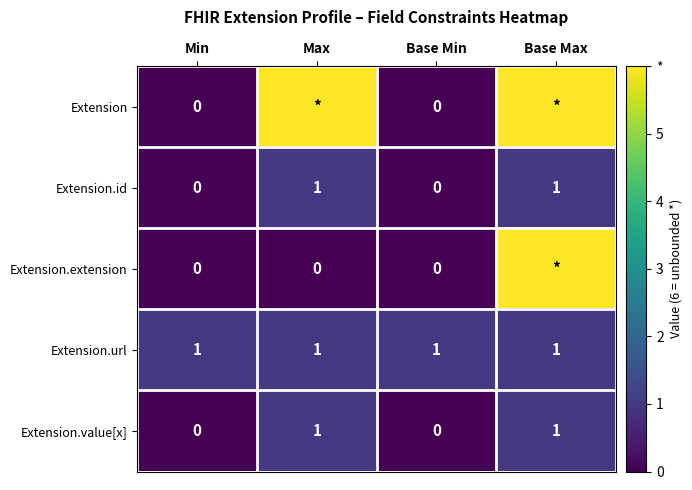

The value of Extension.value[x] at Min is 0. True or false?

True